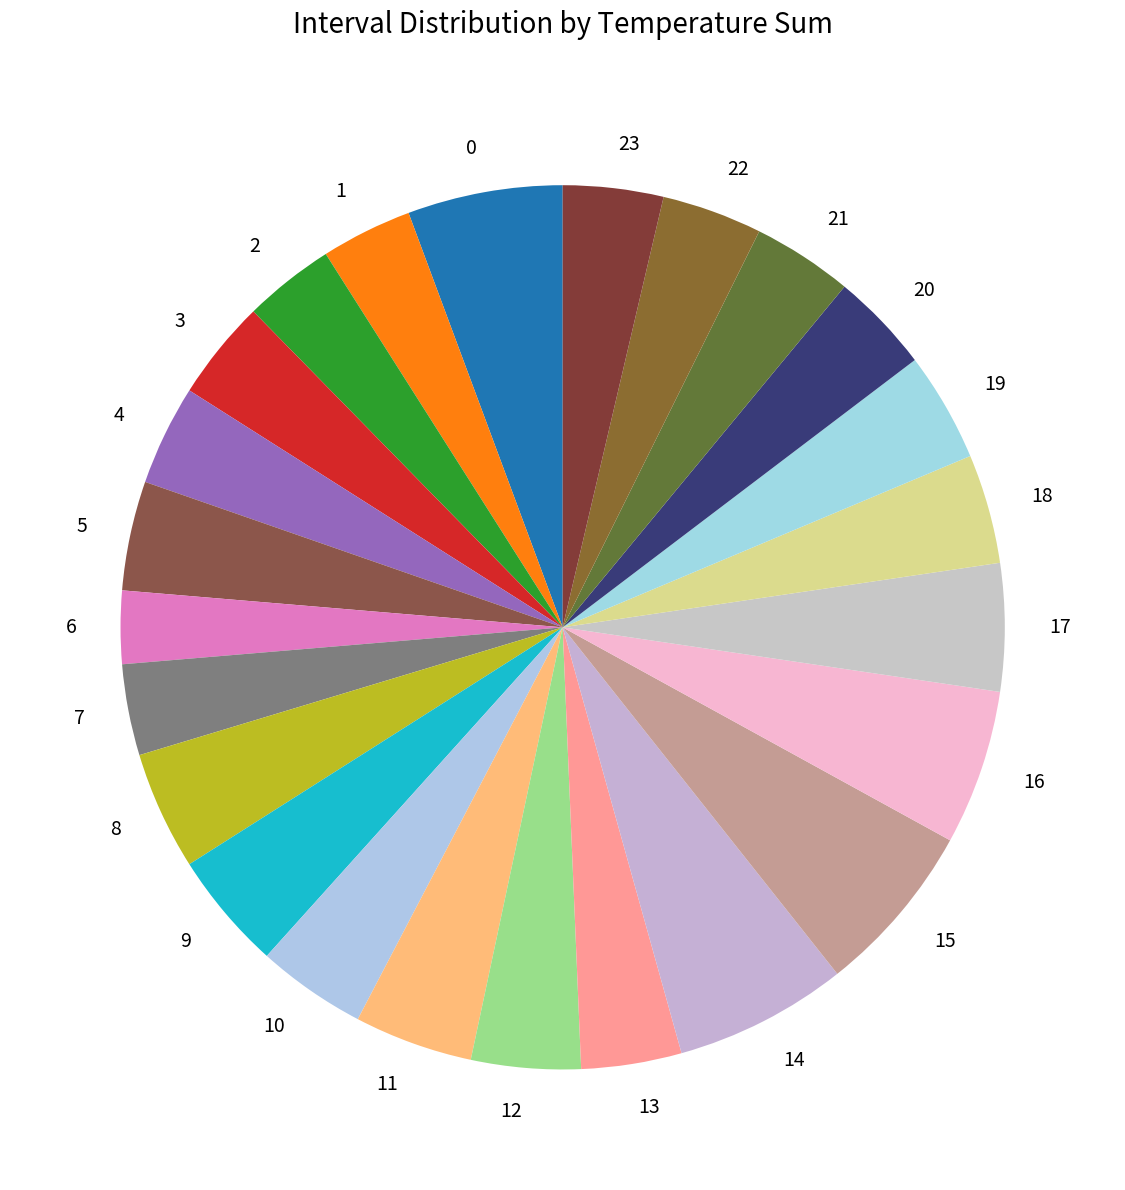

True or false: 8 accounts for 15% of the total.

False